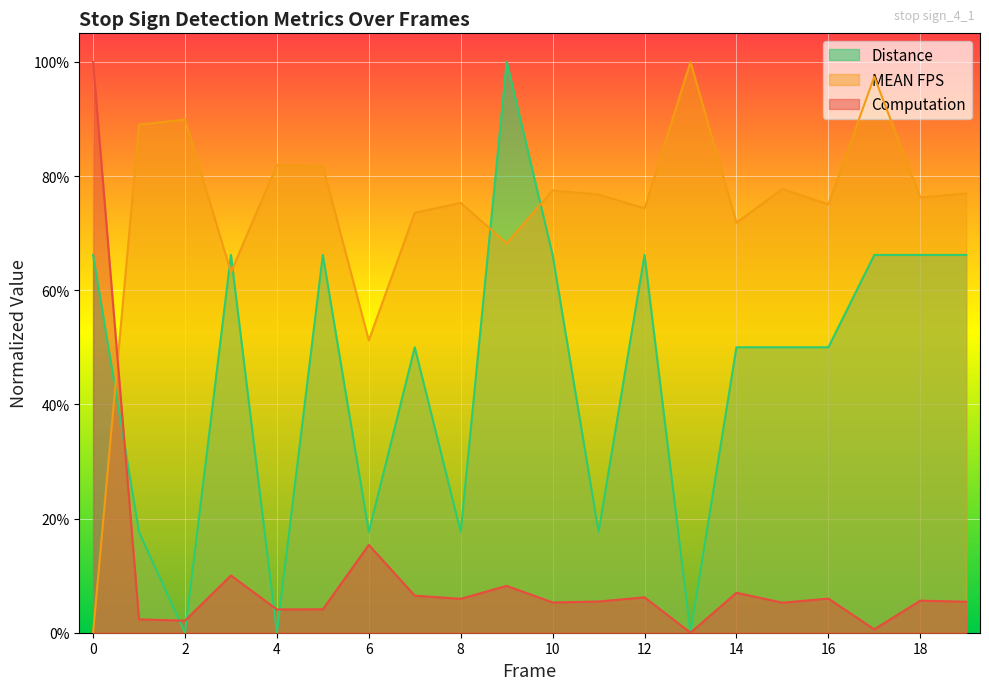

Rank the categories by Distance value from highest to lowest.

9, 0, 3, 5, 10, 12, 17, 18, 19, 7, 14, 15, 16, 1, 6, 8, 11, 2, 4, 13